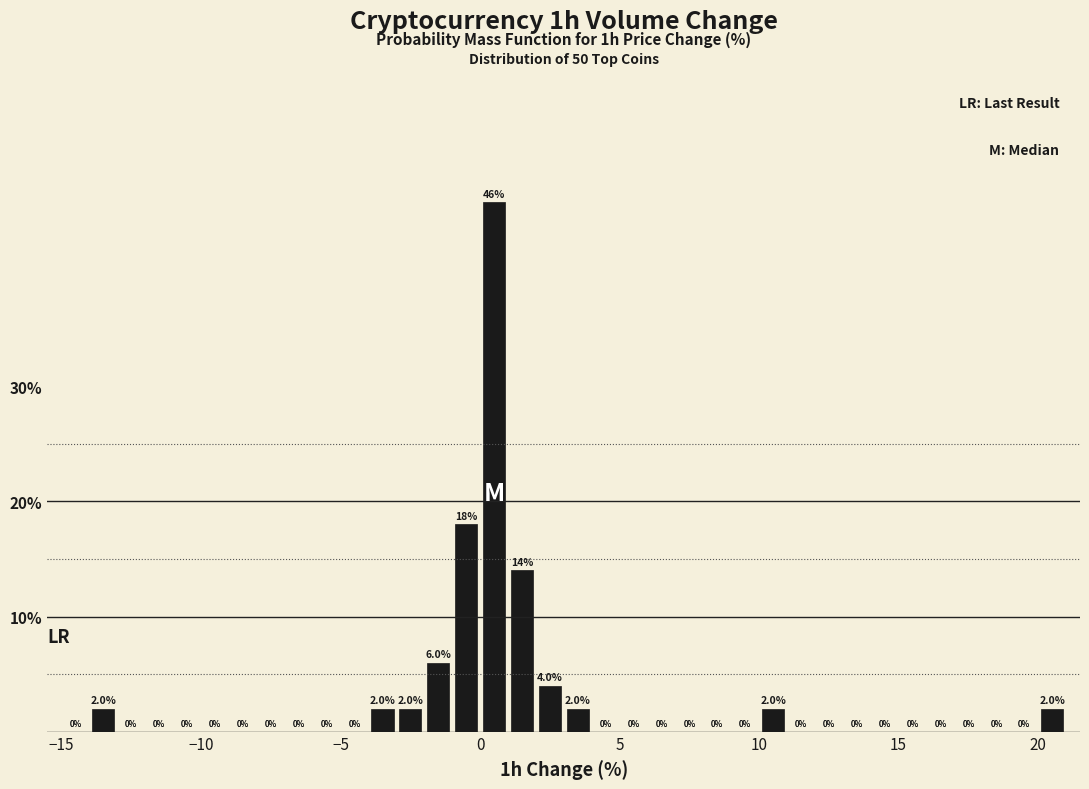

Around what value on the x-axis is the tallest bar? Give the approximate position of its centre, as read against the axis.

0.5